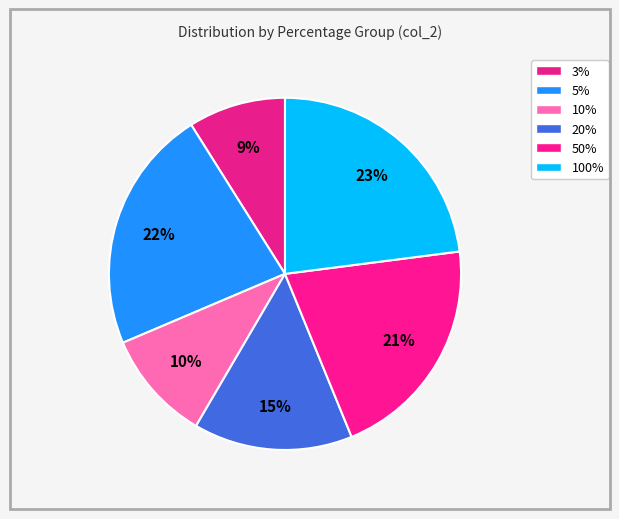

How many segments does this pie chart have?

6